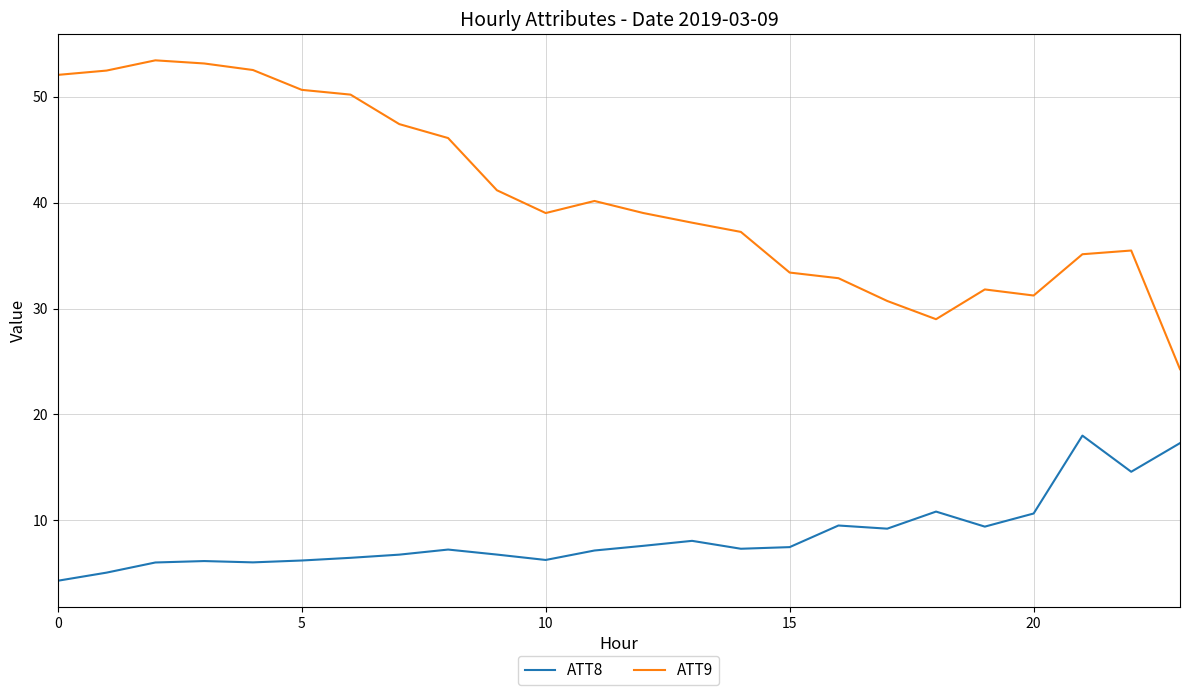

Which series has the largest total across all categories?

ATT9